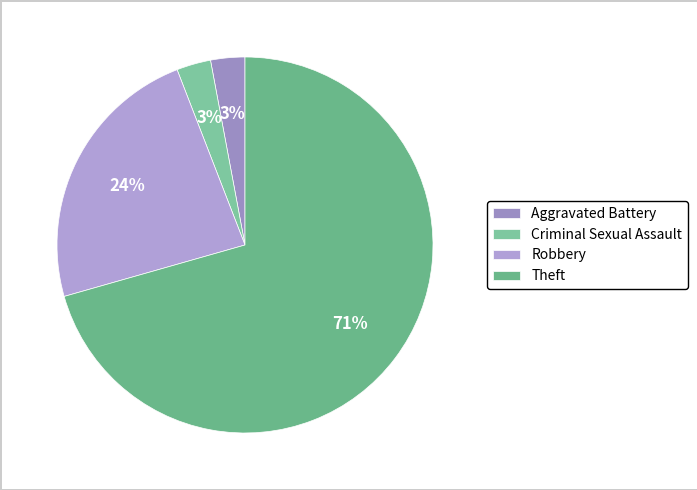

How many segments does this pie chart have?

4